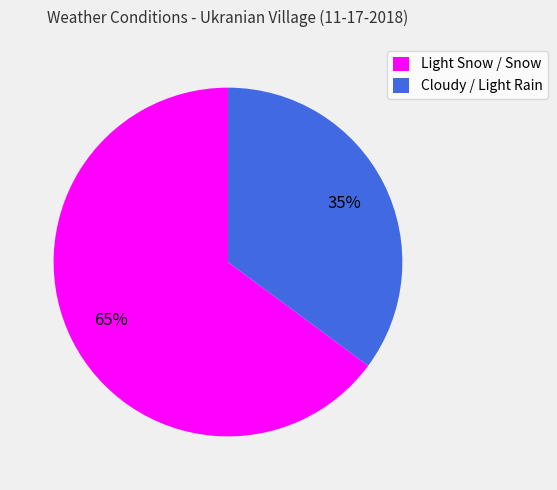

Is it true that Cloudy / Light Rain is 22% of the pie?

False